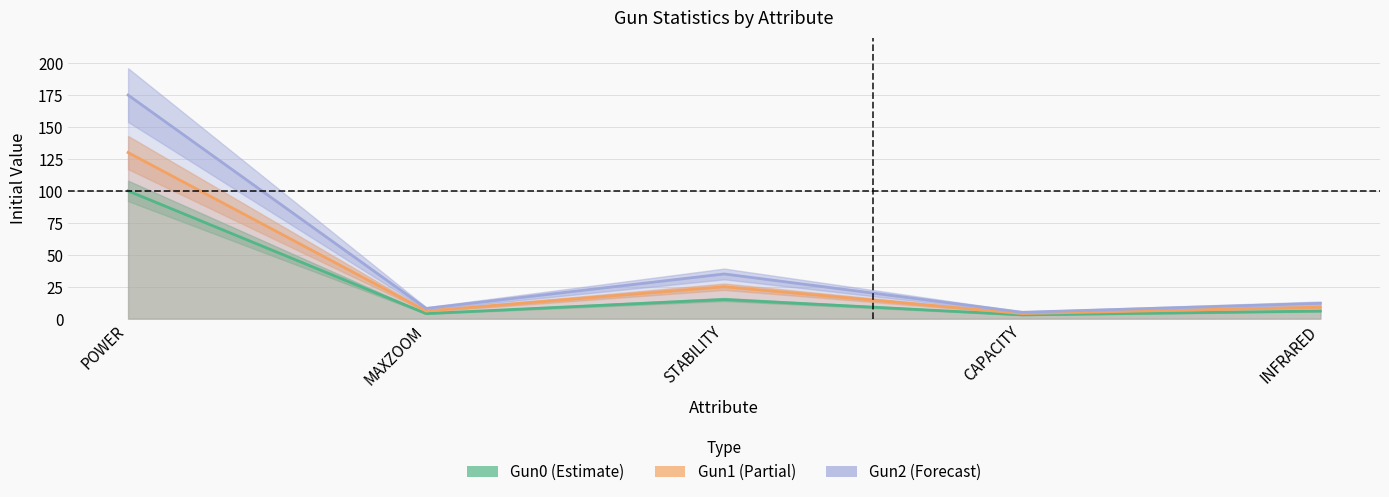

Between STABILITY and POWER, which is larger?

POWER